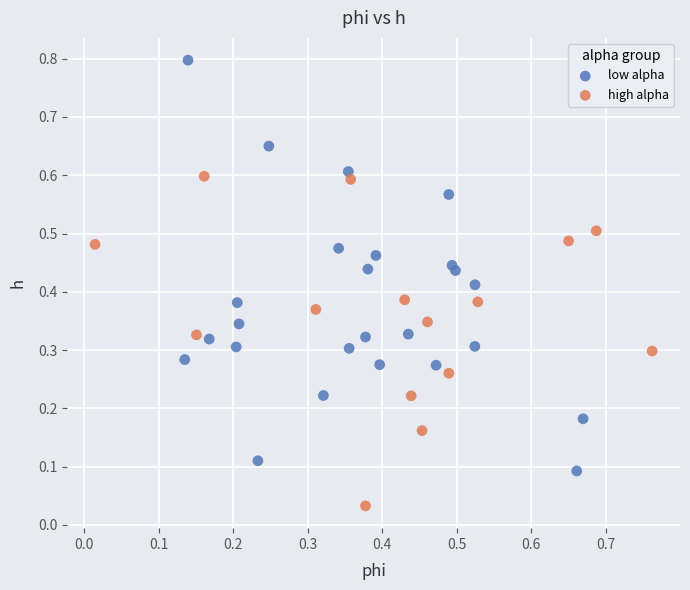

Which series has the widest spread of Y values?

low alpha